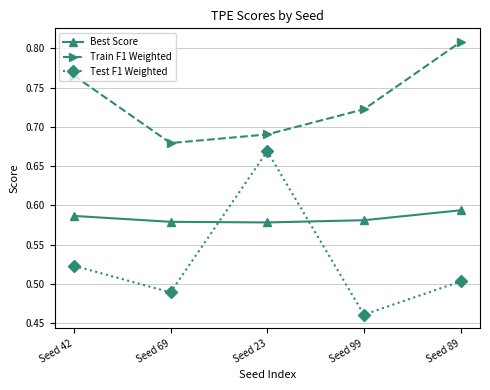

Which category has the lowest value in the Test F1 Weighted series?

Seed 99